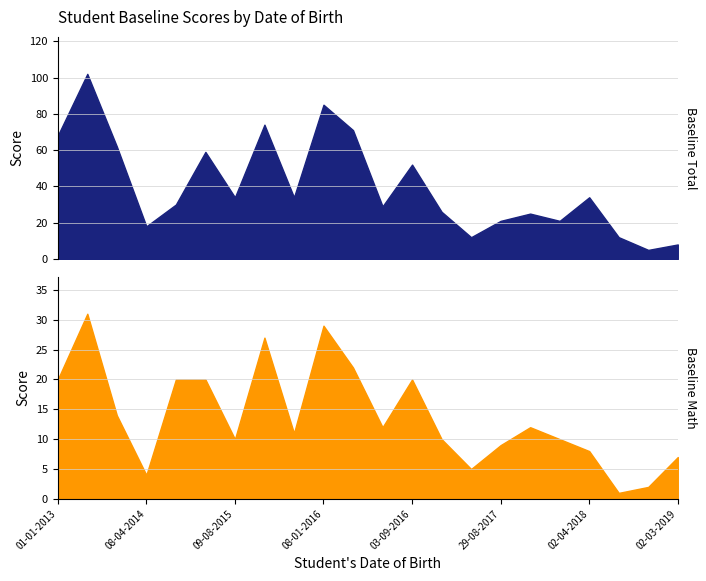

True or false: Baseline Math has a value of 35 at 03-05-2016.

False